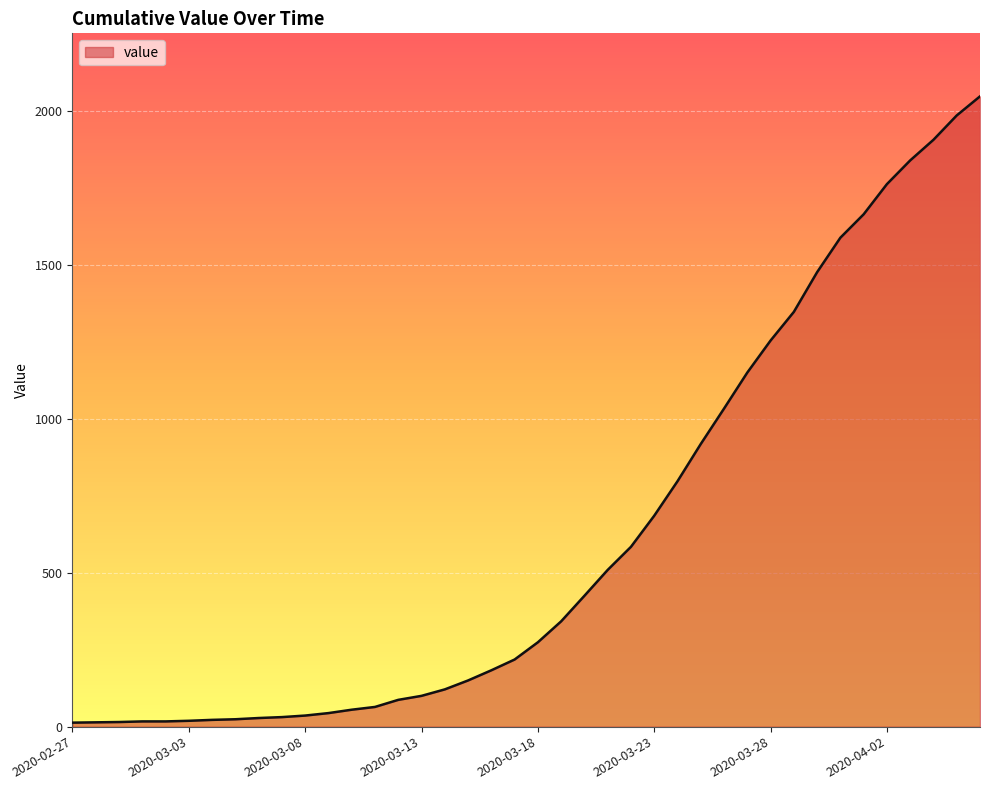

What is the greatest value displayed?

2047